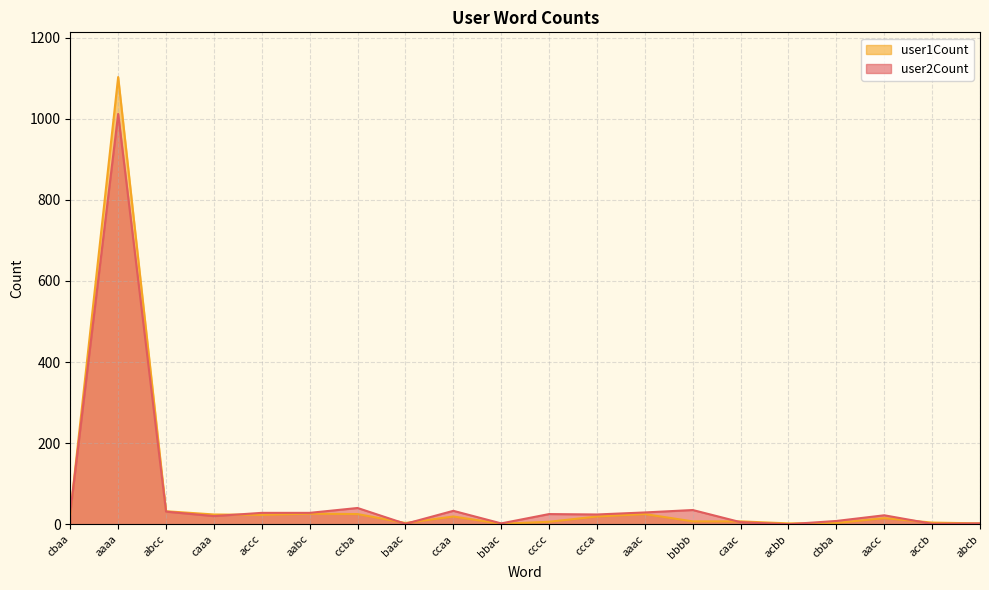

What is the sum of all user1Count values?

1372